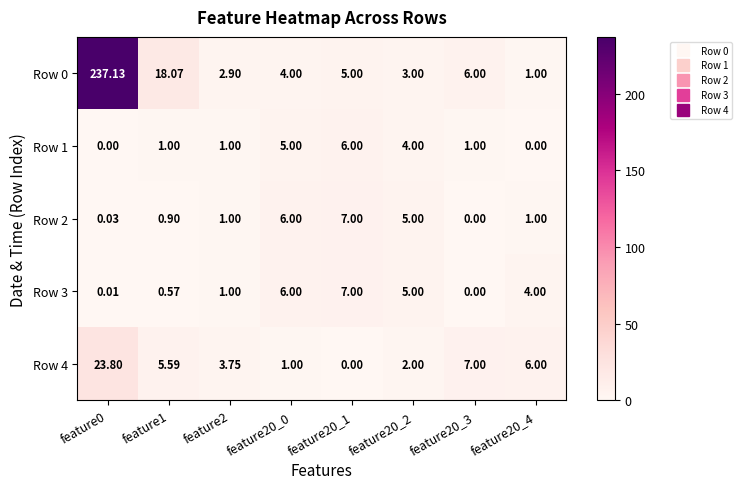

Is the value of Row 1 at feature0 greater than the value of Row 4 at feature20_0?

No